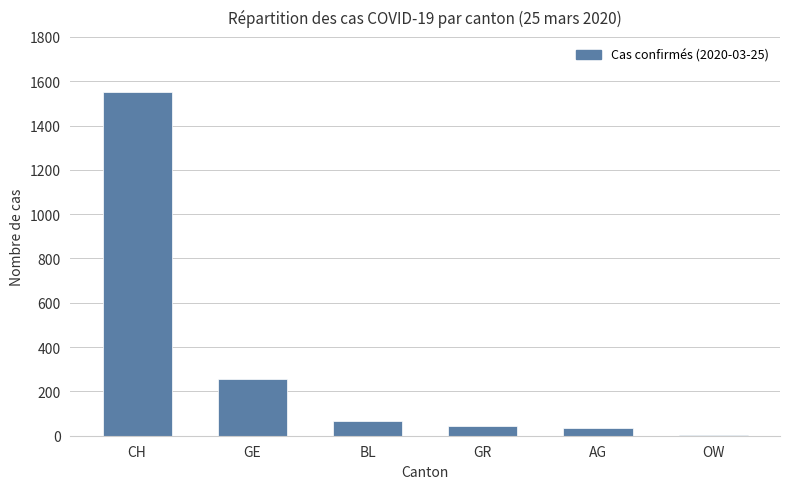

Which label corresponds to the largest value in the chart?

CH